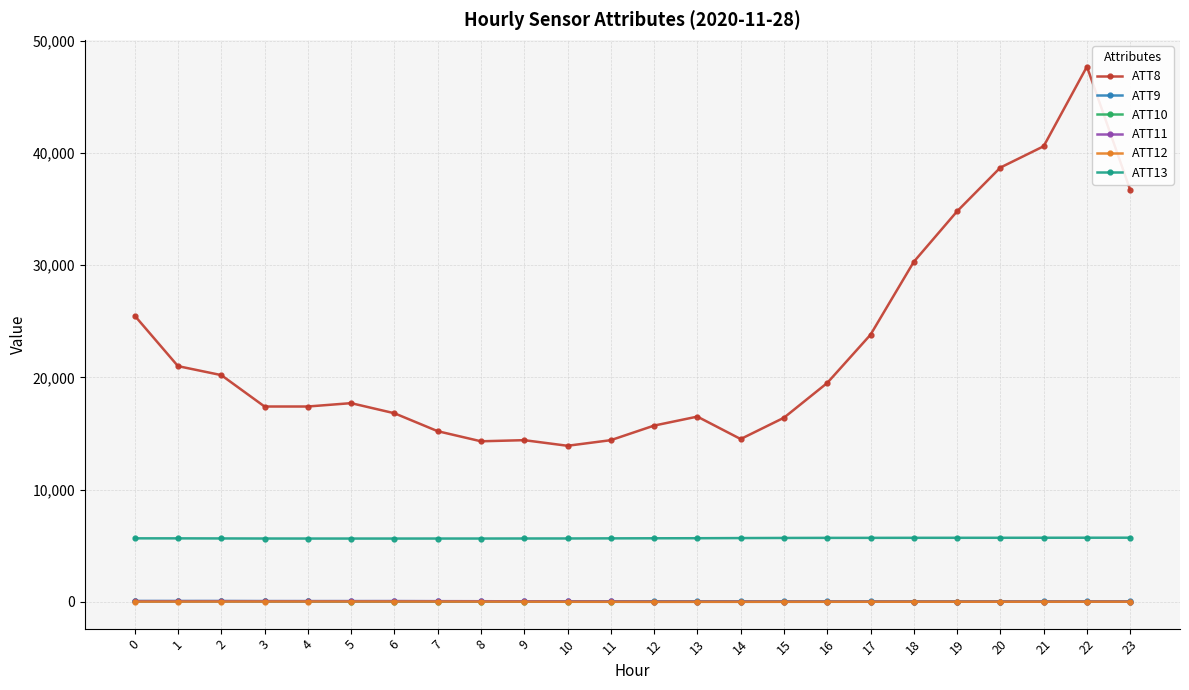

The value of ATT8 at 15 is 21780.9. True or false?

False